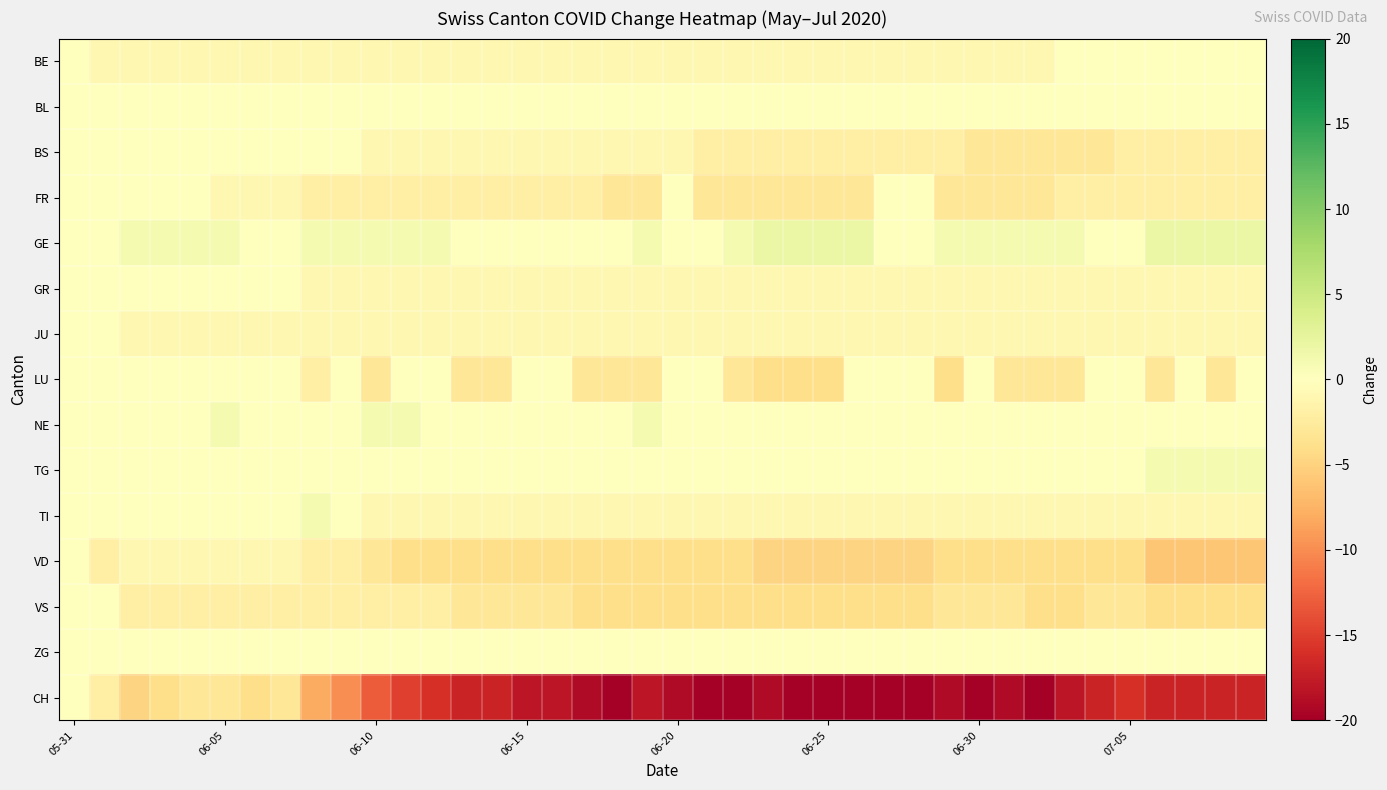

Which series has the largest total across all categories?

GE